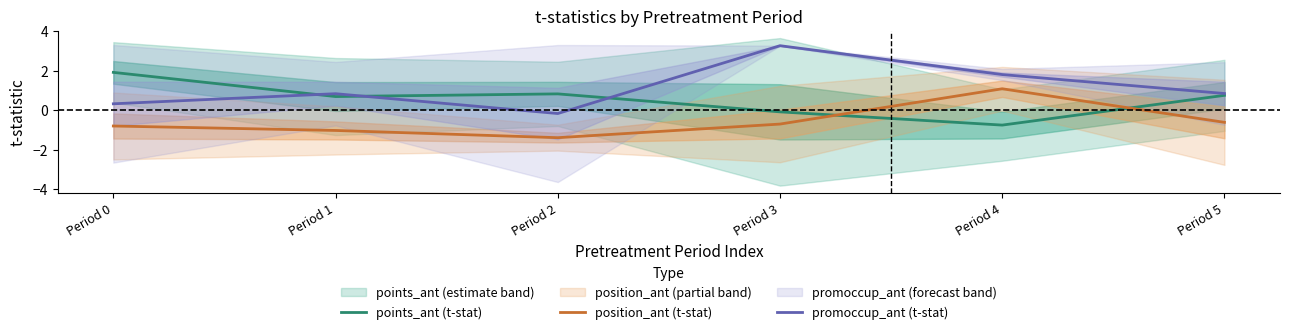

Count the number of categories in the chart.

6